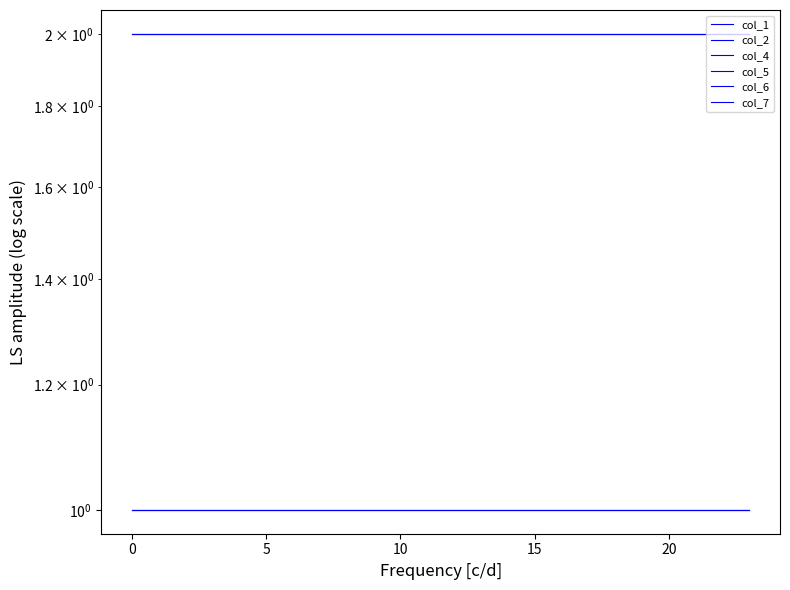

Does the chart display data point markers on the line(s)?

No